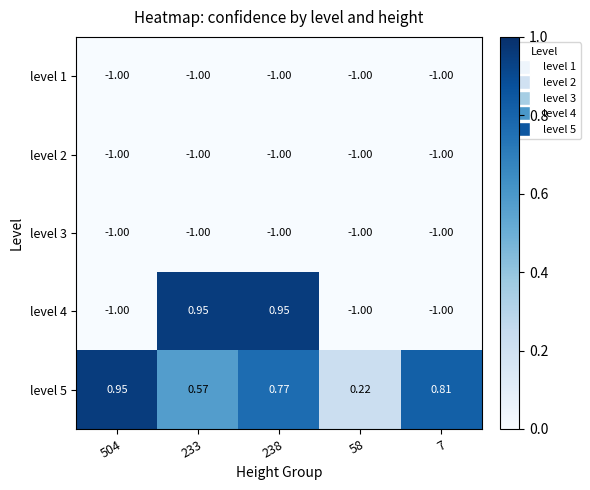

Is the value of level 5 at 504 greater than the value of level 1 at 58?

Yes